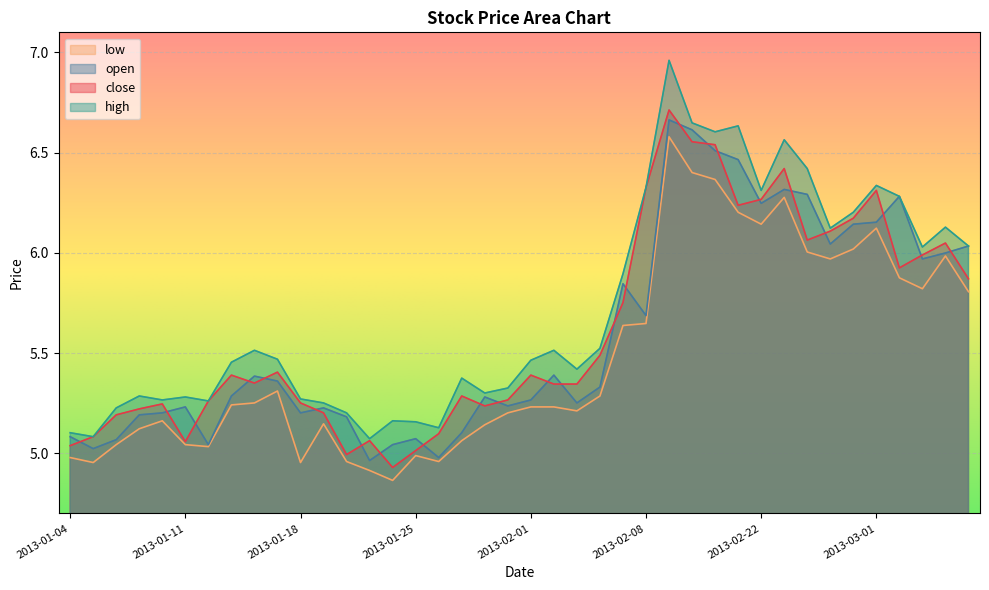

List the labels in order of low value, largest first.

2013-02-18, 2013-02-19, 2013-02-20, 2013-02-25, 2013-02-21, 2013-02-22, 2013-03-01, 2013-02-28, 2013-02-26, 2013-03-06, 2013-02-27, 2013-03-04, 2013-03-05, 2013-03-07, 2013-02-08, 2013-02-07, 2013-01-17, 2013-02-06, 2013-01-16, 2013-01-15, 2013-02-01, 2013-02-04, 2013-02-05, 2013-01-31, 2013-01-10, 2013-01-21, 2013-01-30, 2013-01-09, 2013-01-29, 2013-01-08, 2013-01-11, 2013-01-14, 2013-01-25, 2013-01-04, 2013-01-22, 2013-01-28, 2013-01-07, 2013-01-18, 2013-01-23, 2013-01-24